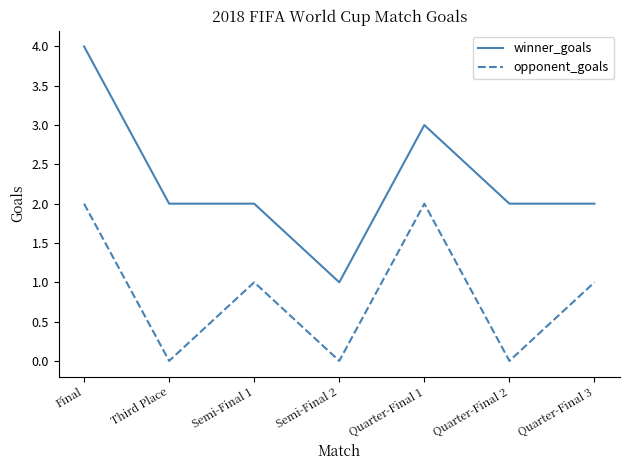

At Semi-Final 1, list the series in order from smallest to largest.

opponent_goals, winner_goals